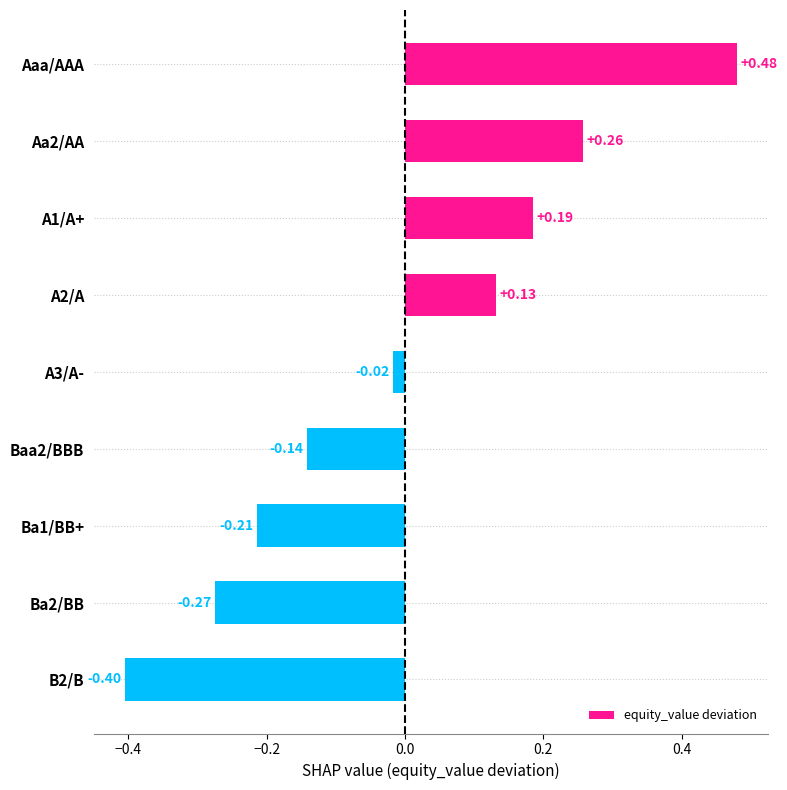

How many values are below 0?

5